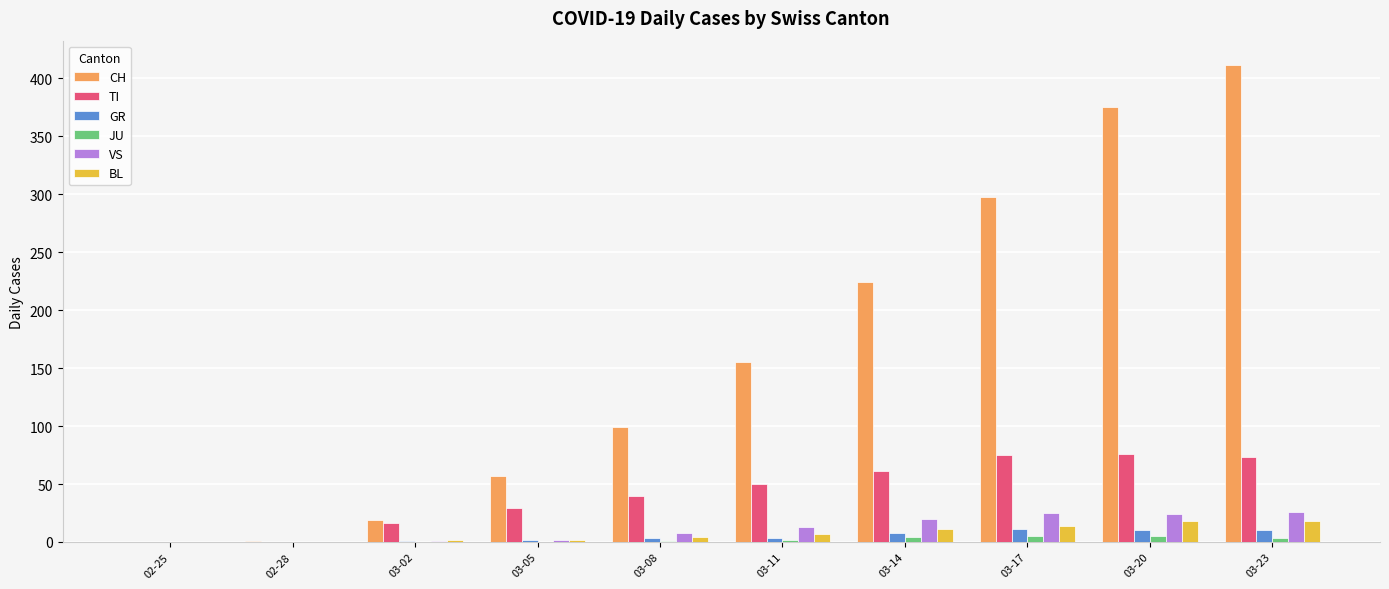

What is the difference between the BL values at 03-17 and 02-25?

14